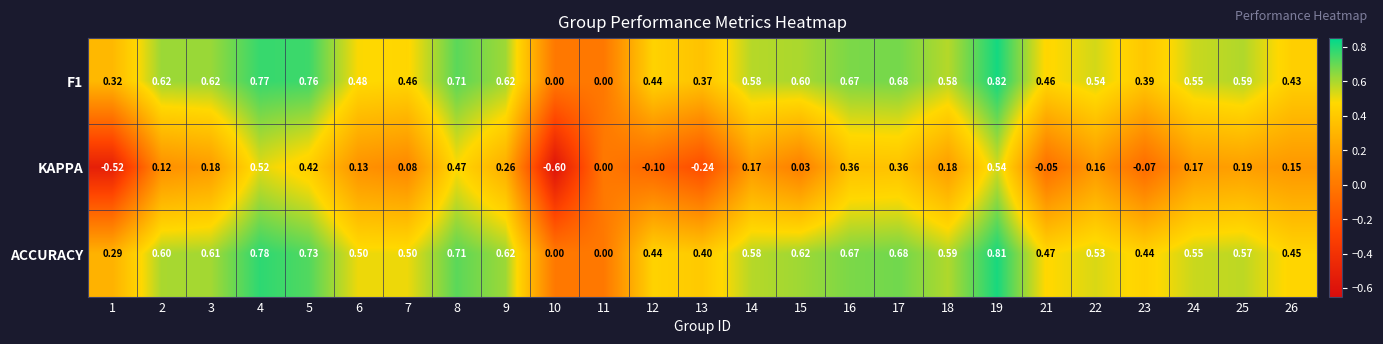

Which series has the largest total across all categories?

ACCURACY